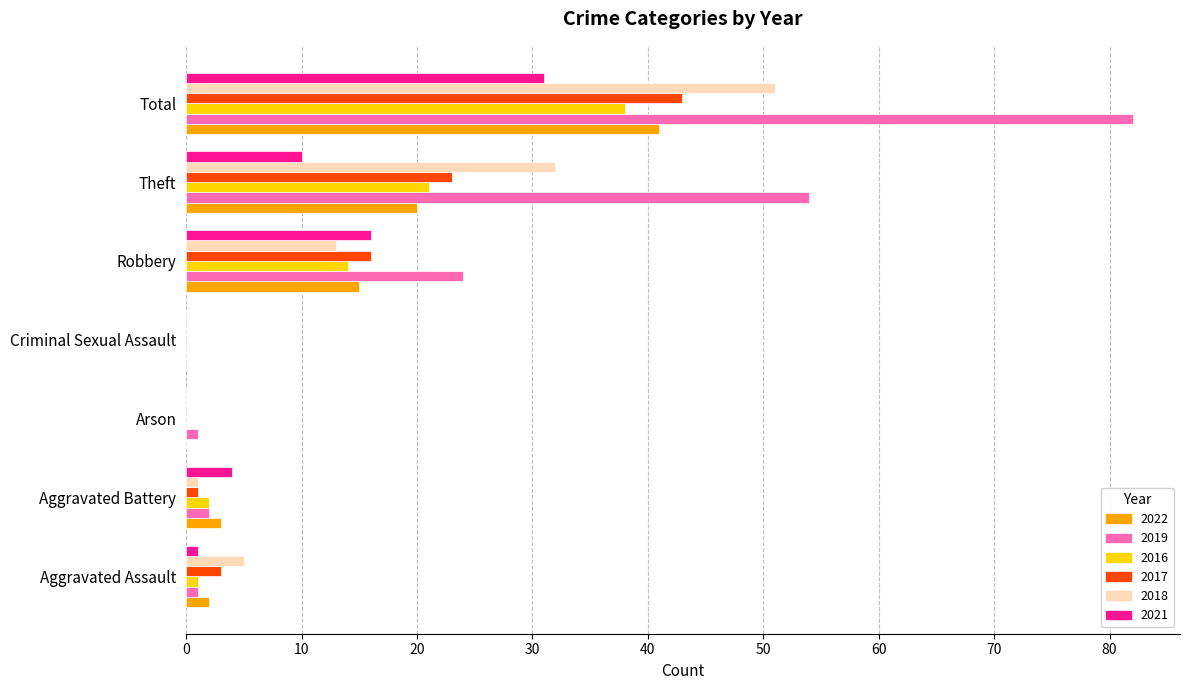

The value of 2022 at Aggravated Battery is 3. True or false?

True